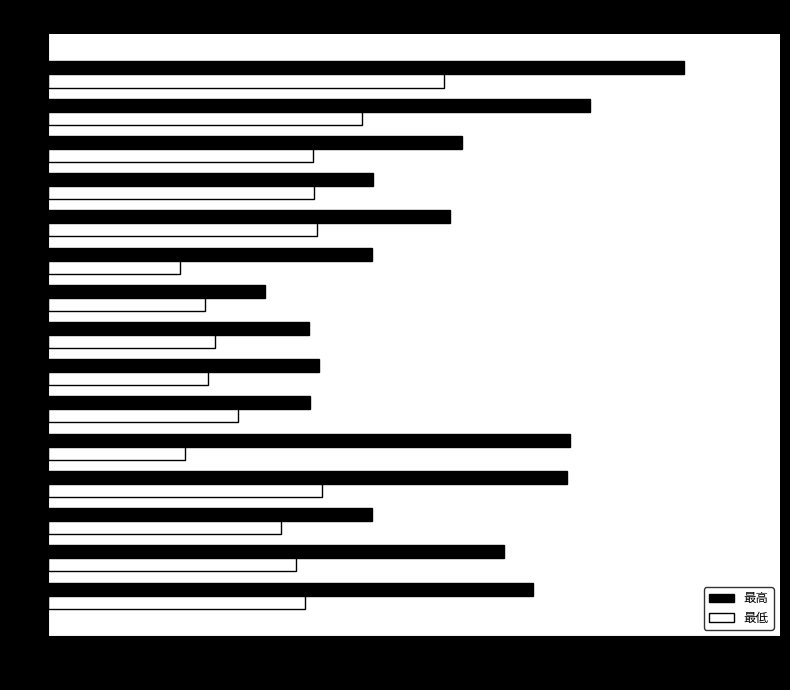

Is the value of 最低 at 2024 greater than the value of 最高 at 2015?

No